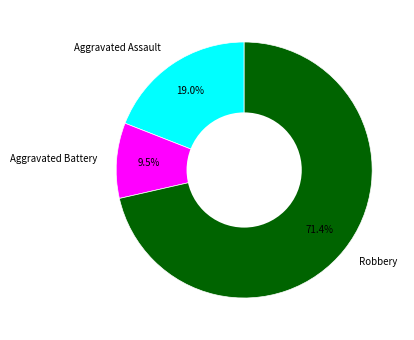

What is the largest slice in the pie chart?

Robbery